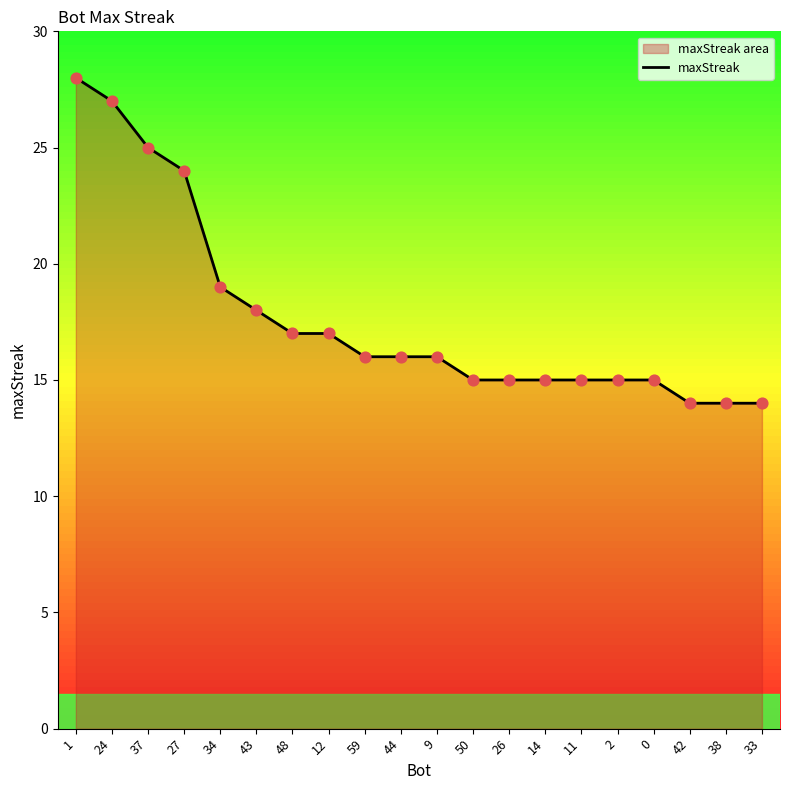

What is the change in value from 9 to 50?

-1